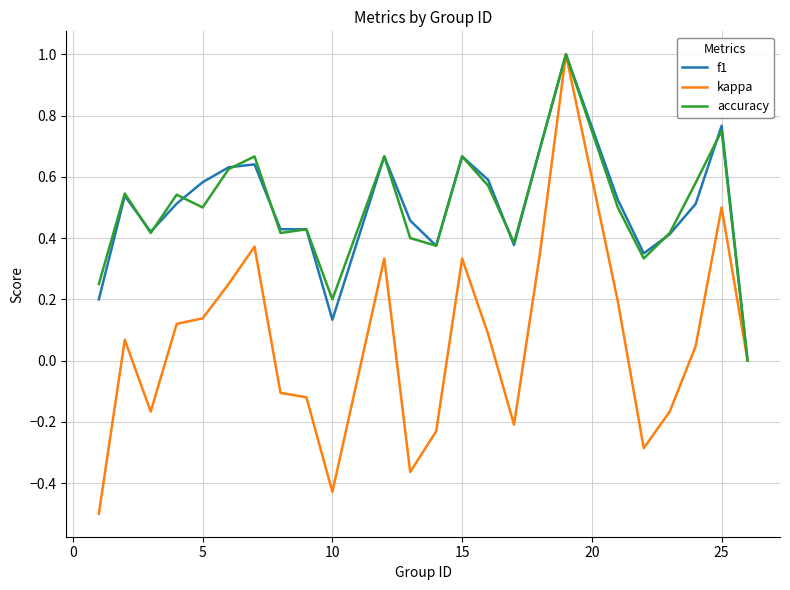

What is the minimum value shown in the chart?

-0.5